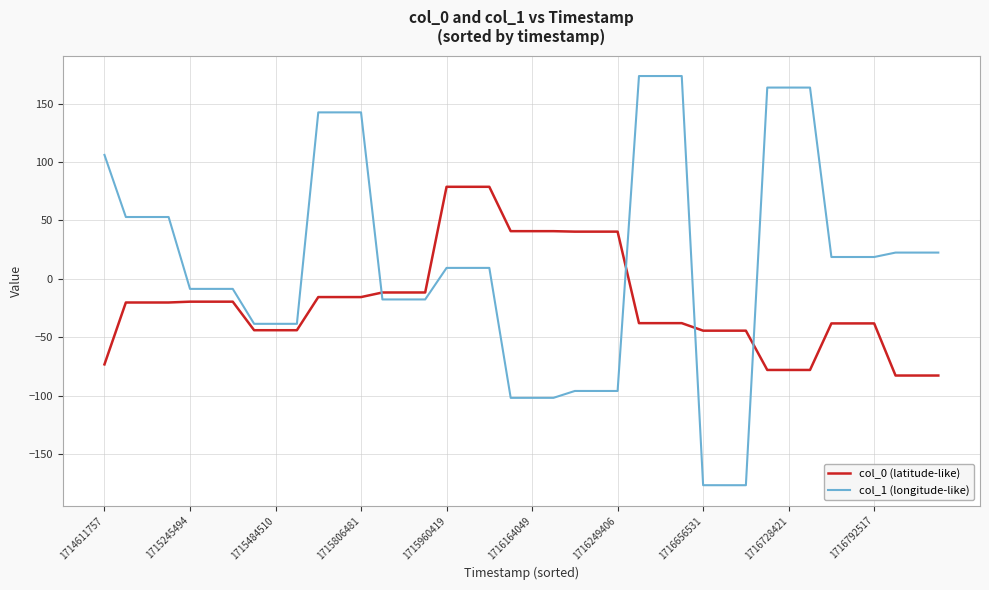

Which series ends up on top after the final intersection of col_1 (longitude-like) and col_0 (latitude-like)?

col_1 (longitude-like)